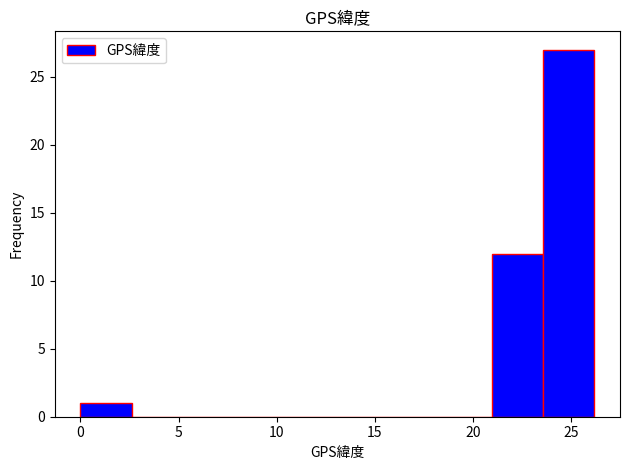

Reading left to right, list every bar in this chart as the range it spans on the x-axis followed by its height. Neither the bar edges nor the heights are printed on the chart, so give them approximately, as read against the axes.

0.0 to 2.5: 1
2.5 to 5.0: 0
5.0 to 8.0: 0
8.0 to 10.5: 0
10.5 to 13.0: 0
13.0 to 15.5: 0
15.5 to 18.5: 0
18.5 to 21.0: 0
21.0 to 23.5: 12
23.5 to 26.0: 27